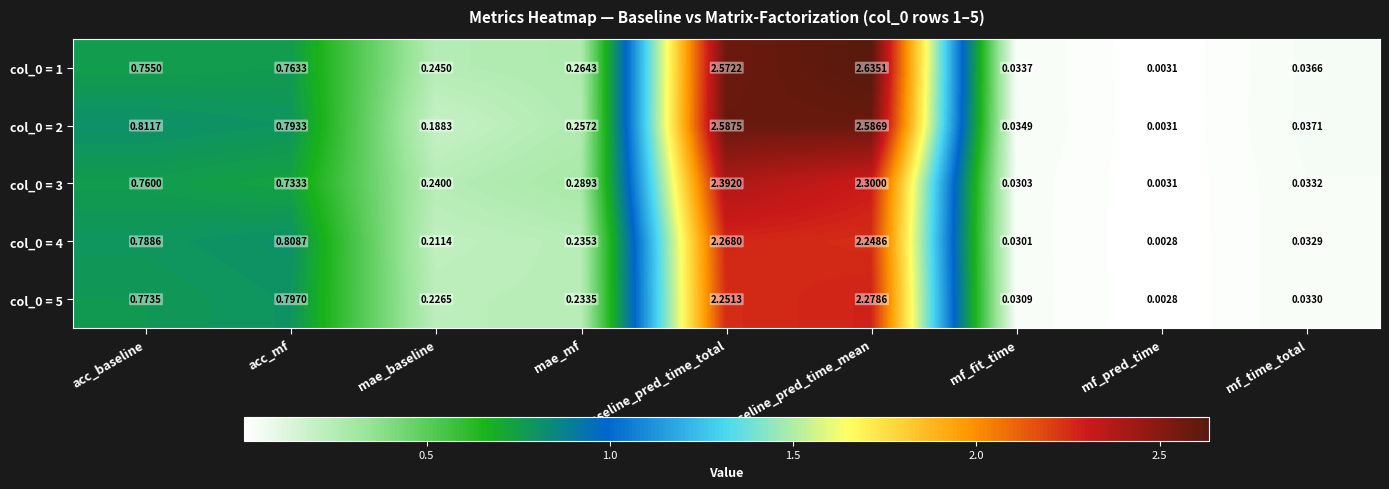

Which label corresponds to the largest value in the chart?

baseline_pred_time_mean